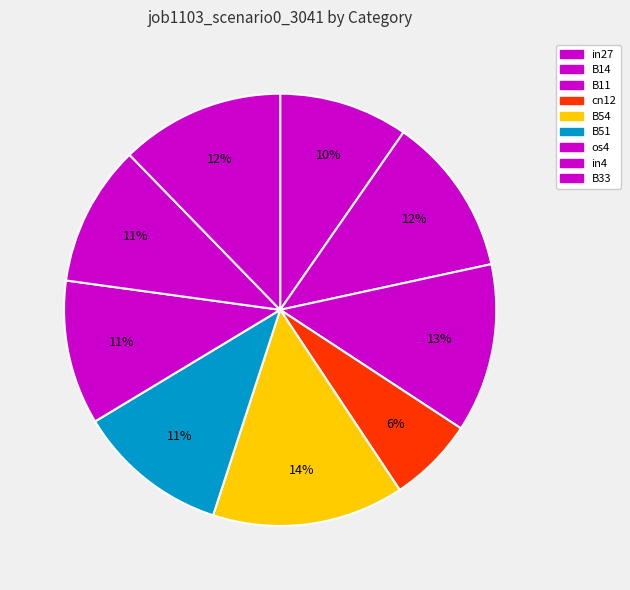

What is the largest slice in the pie chart?

B54